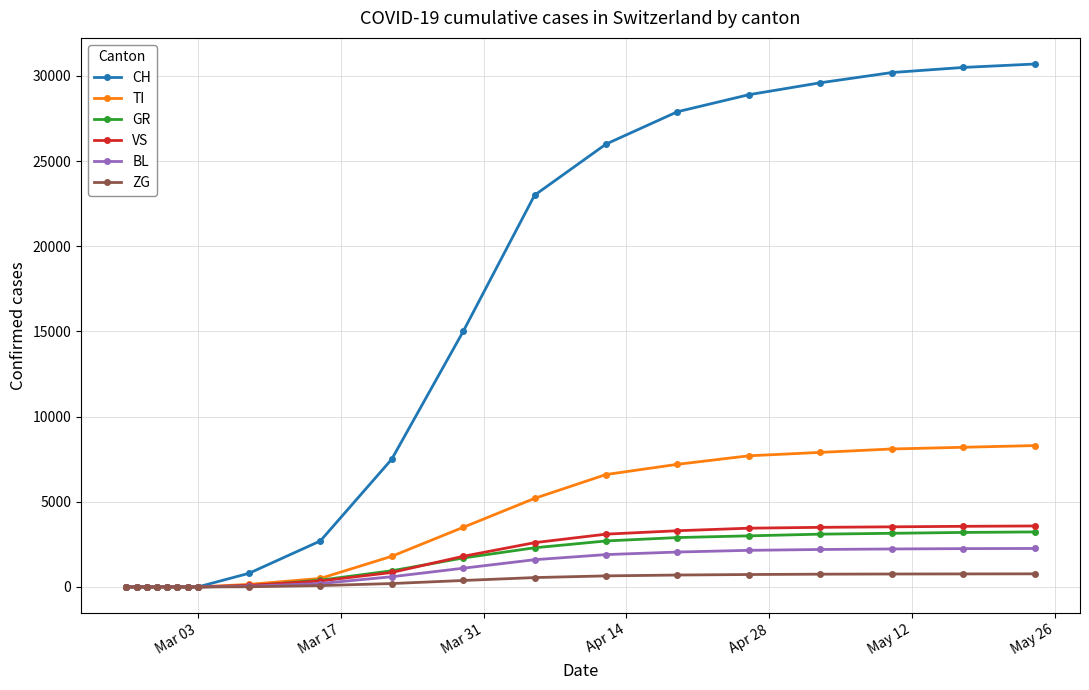

Which series has the largest total across all categories?

CH